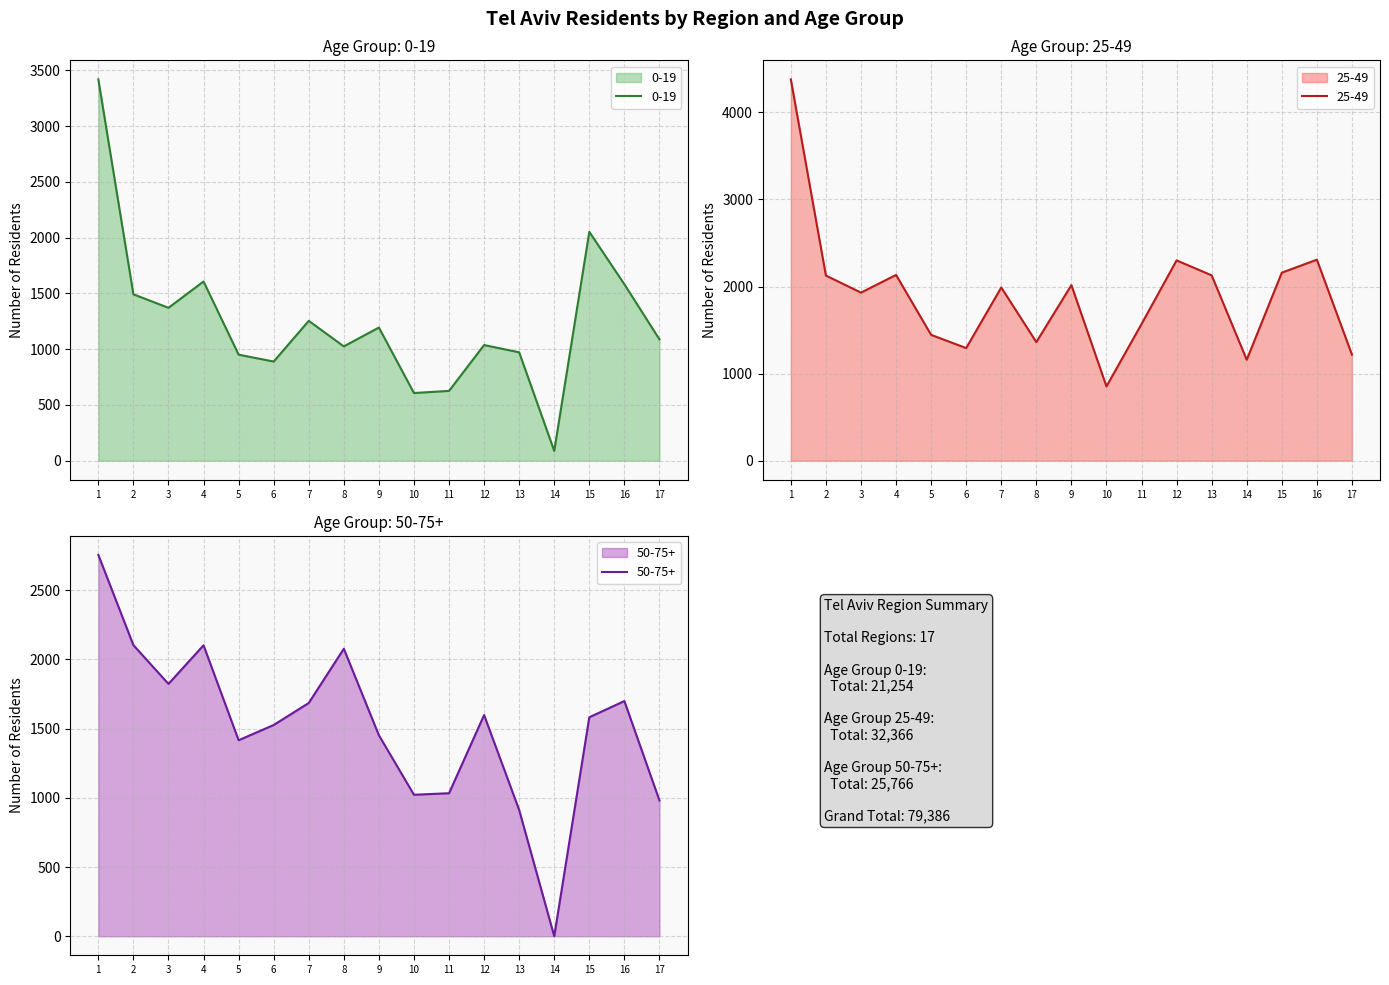

What is the sum of the 25-49 values at 4 and 12?

4433